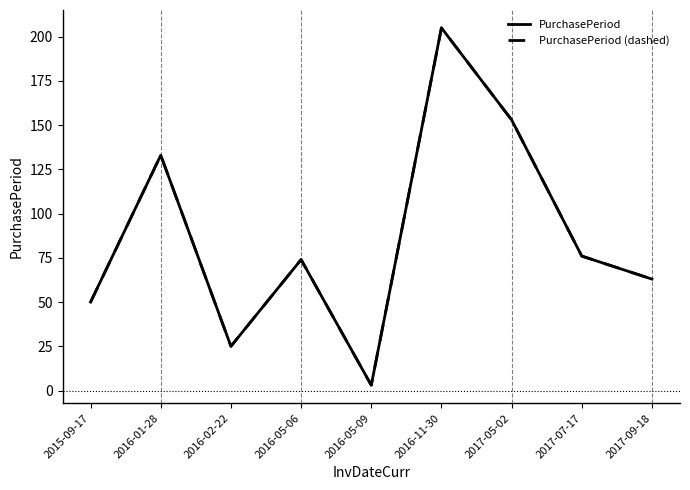

Reading left to right, extract all data points from this chart.

PurchasePeriod: 50	133	25	74	3	205	153	76	63
PurchasePeriod (dashed): 50	133	25	74	3	205	153	76	63